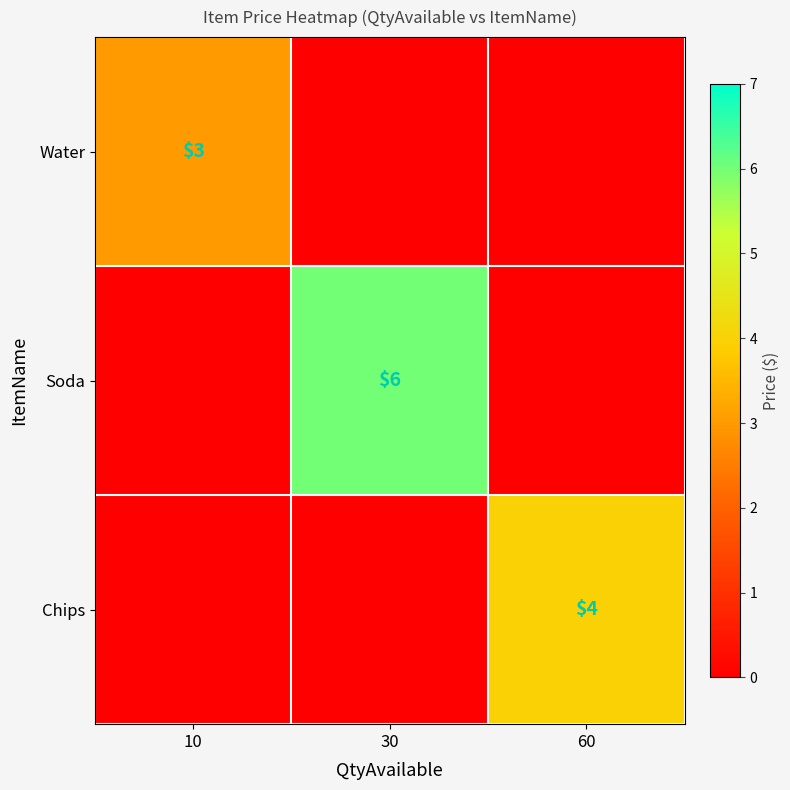

The Chips series shows 4 at 60. True or false?

True